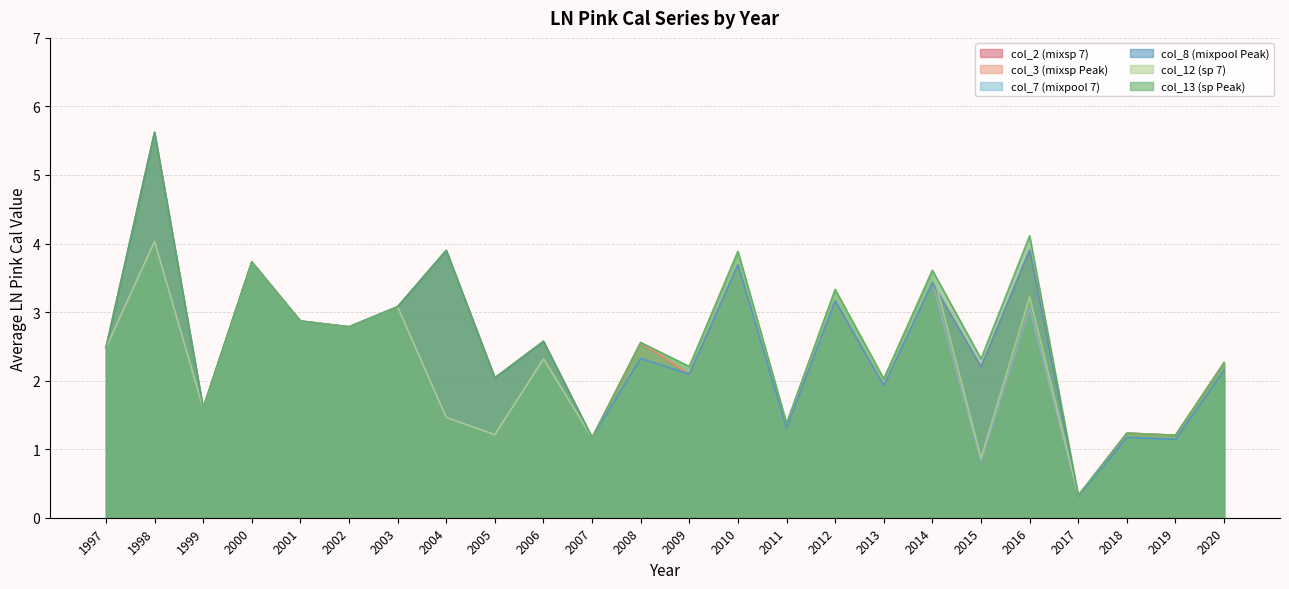

Which series ends up on top after the final intersection of col_3 (mixsp Peak) and col_12 (sp 7)?

col_12 (sp 7)